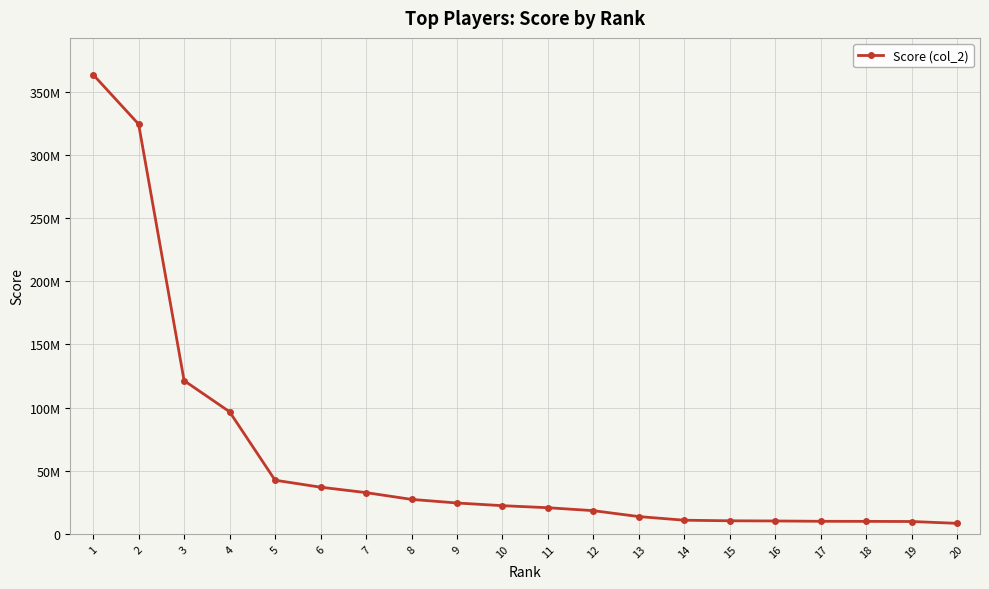

Approximately how many times larger is the value at 1 compared to 18?

36.6